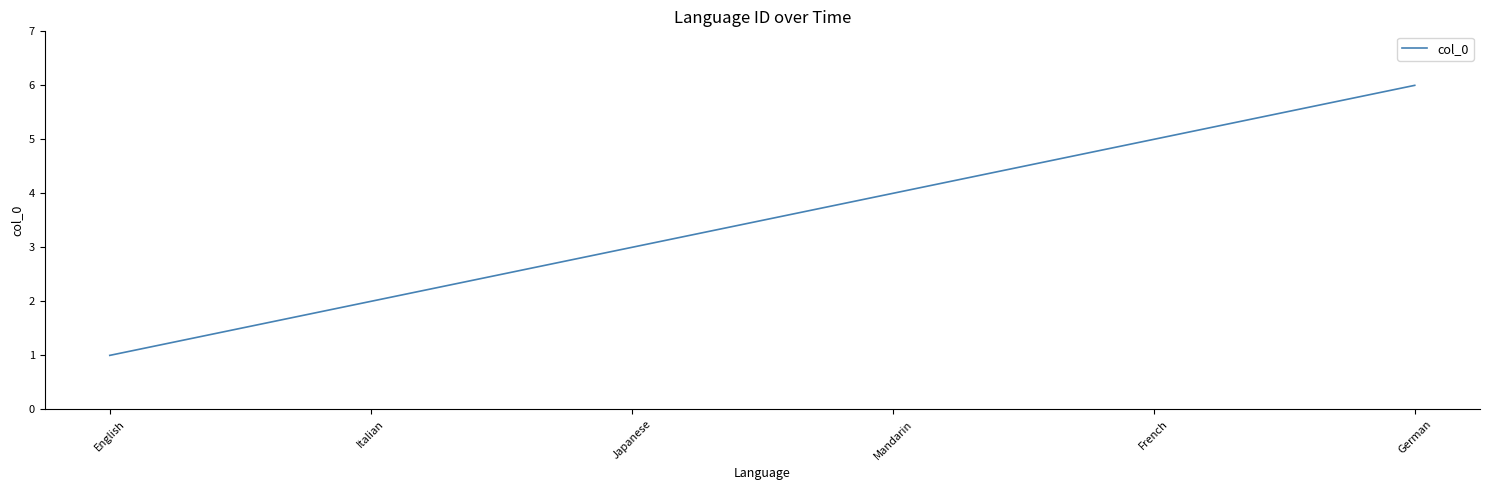

What is the change in value from English to Italian?

+1